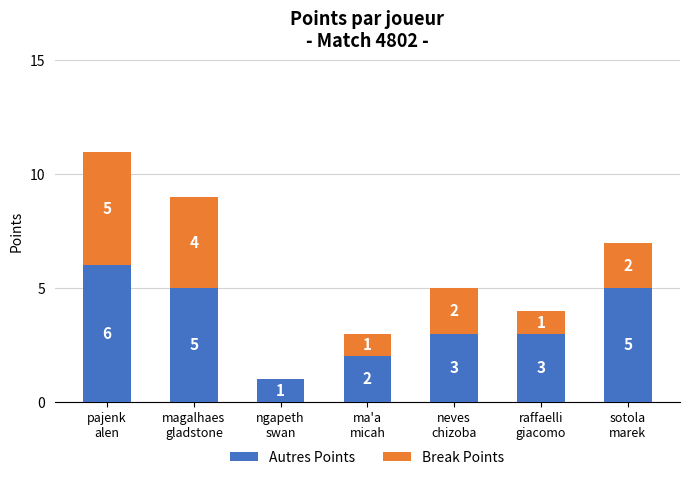

What is the sum of all Autres Points values?

25